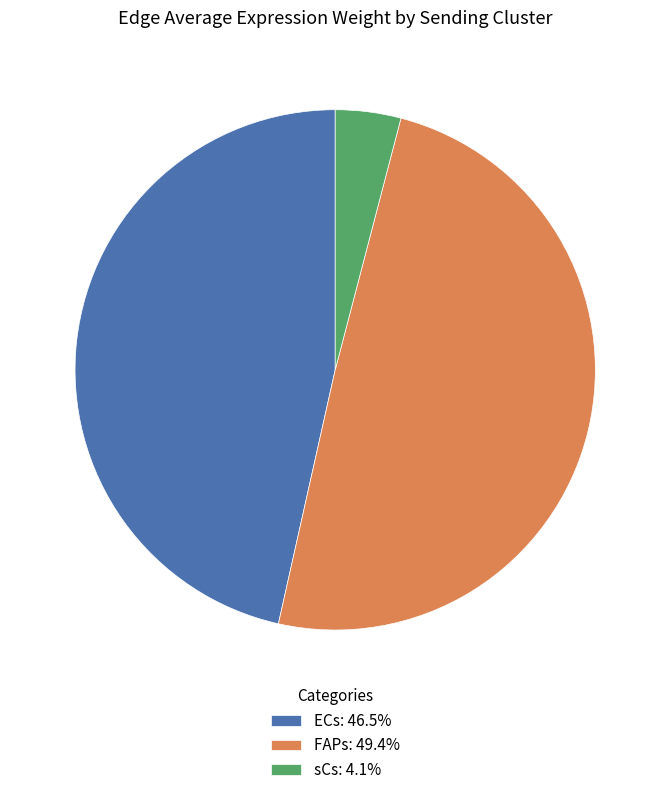

What is the ratio of the value at FAPs: 49.4% to the value at sCs: 4.1%?

12.2